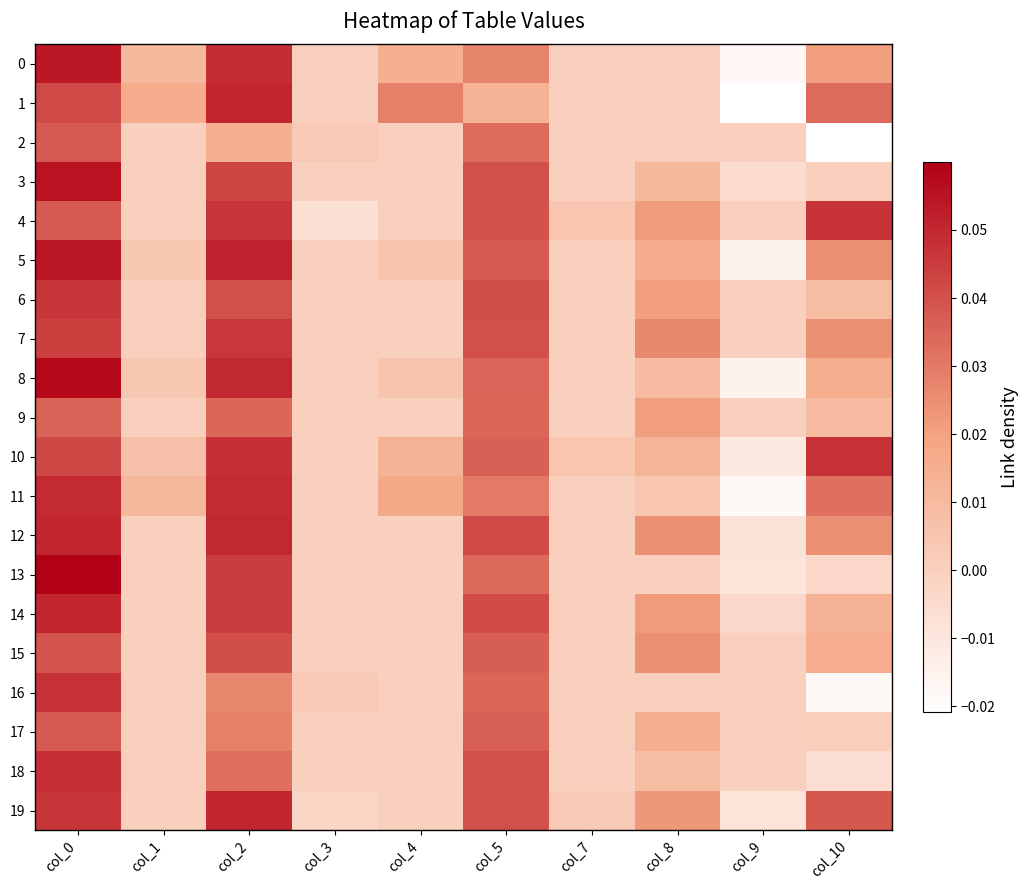

At which category is the sum across all series the highest?

col_0